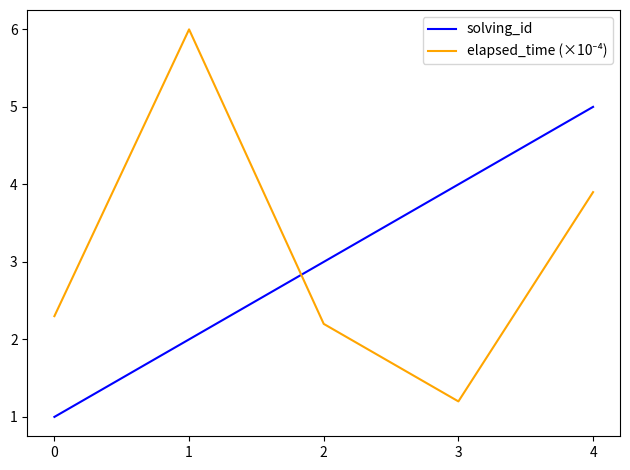

True or false: solving_id has more than 2 points higher than both neighbors.

False